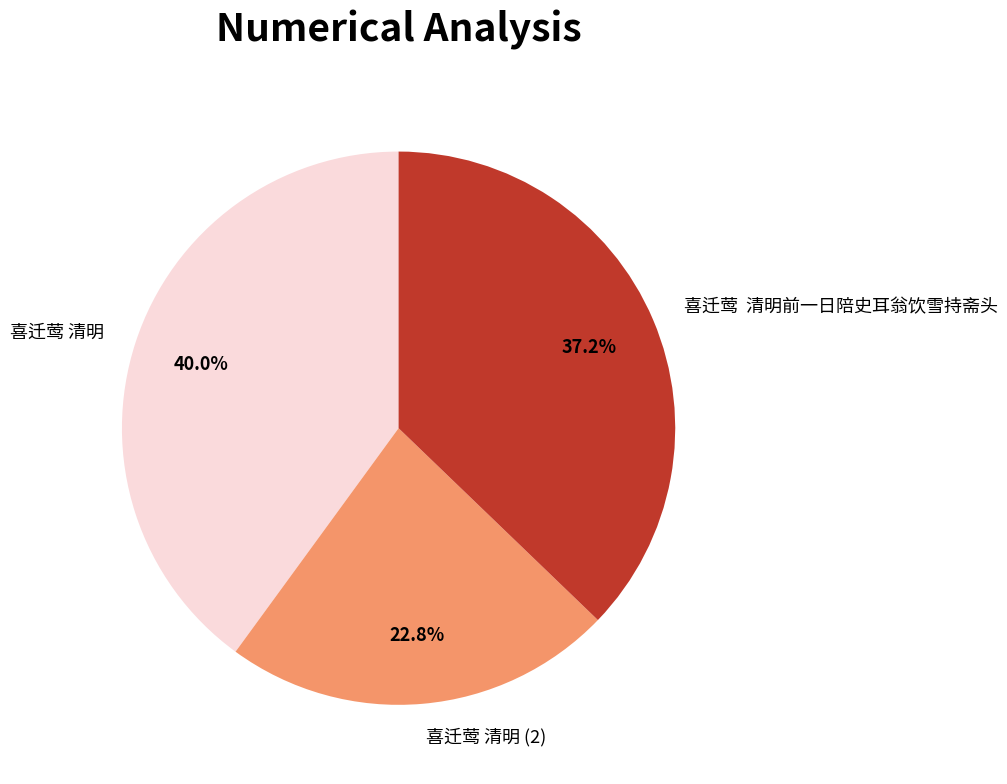

What percentage do 喜迁莺 清明 (2) and 喜迁莺 清明 together represent?

62.8%